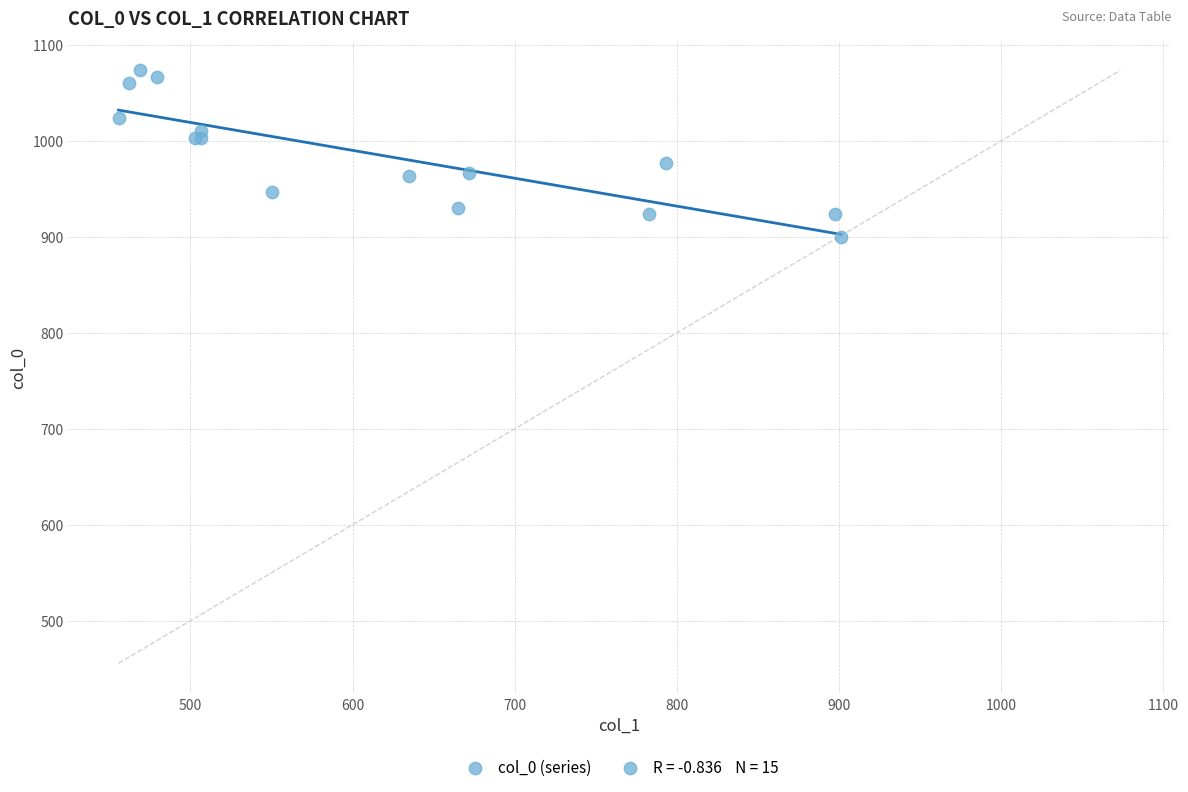

What Y value in the scatter plot is closest to 986?

976.7